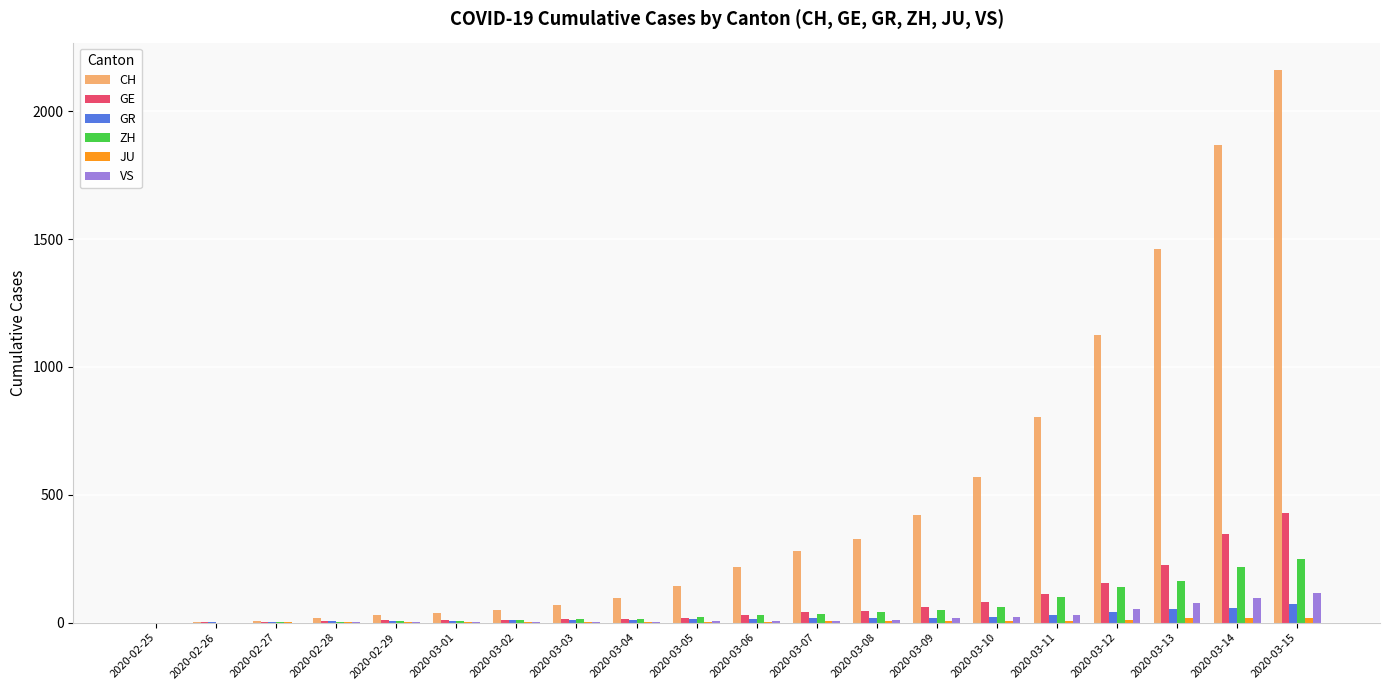

What is the sum of all CH values?

9687